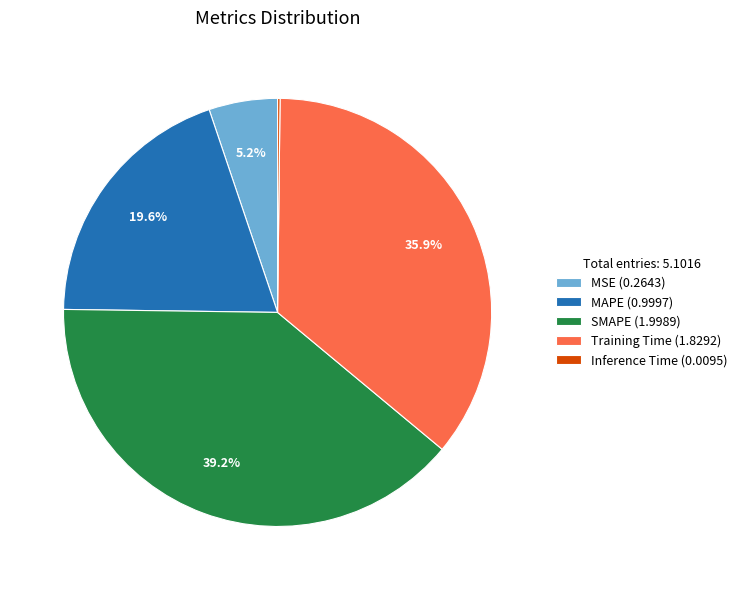

Is there a majority slice in this chart?

No